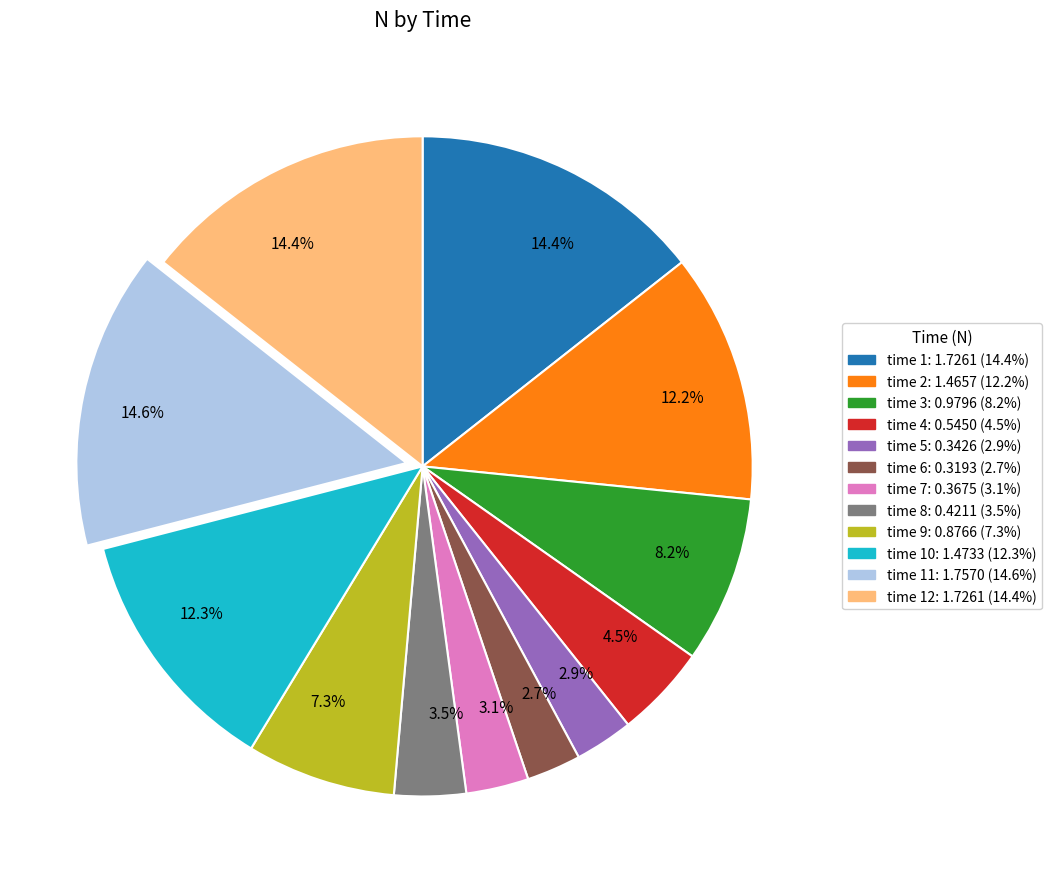

Count the number of slices in the pie.

12